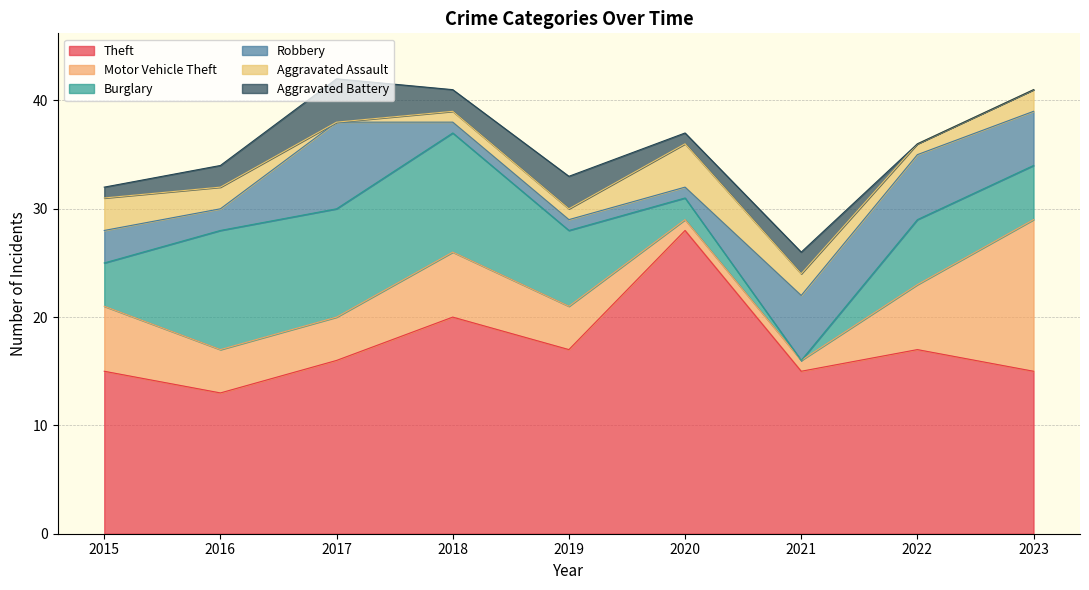

What is the maximum value shown in the chart?

28